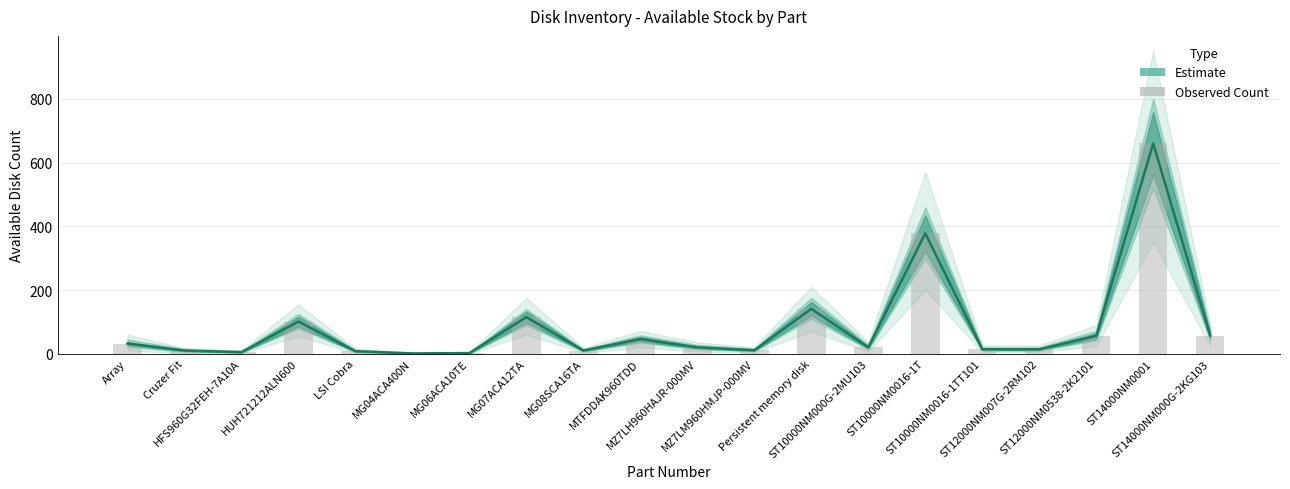

At which category does the chart reach its peak across all series?

ST14000NM0001